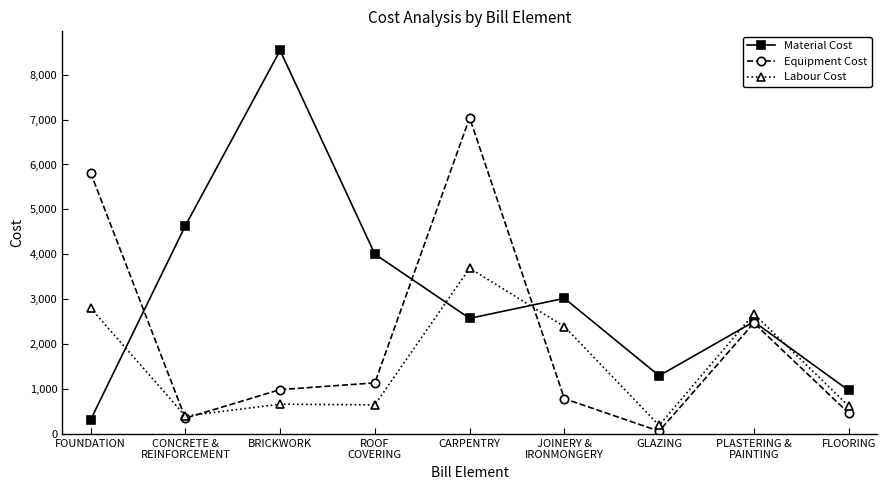

What is the total value across all series at ROOF
COVERING?

5790.4